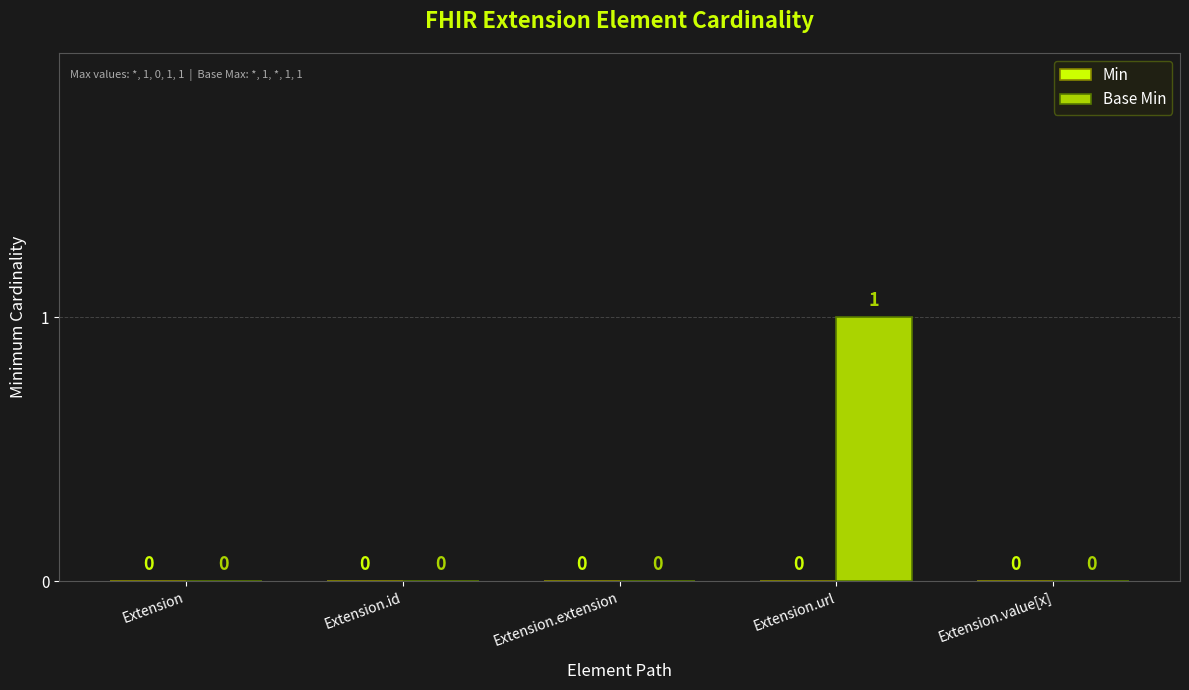

Reading right to left, list all the values displayed in this chart.

Extension.value[x]=0	Extension.url=1	Extension.extension=0	Extension.id=0	Extension=0